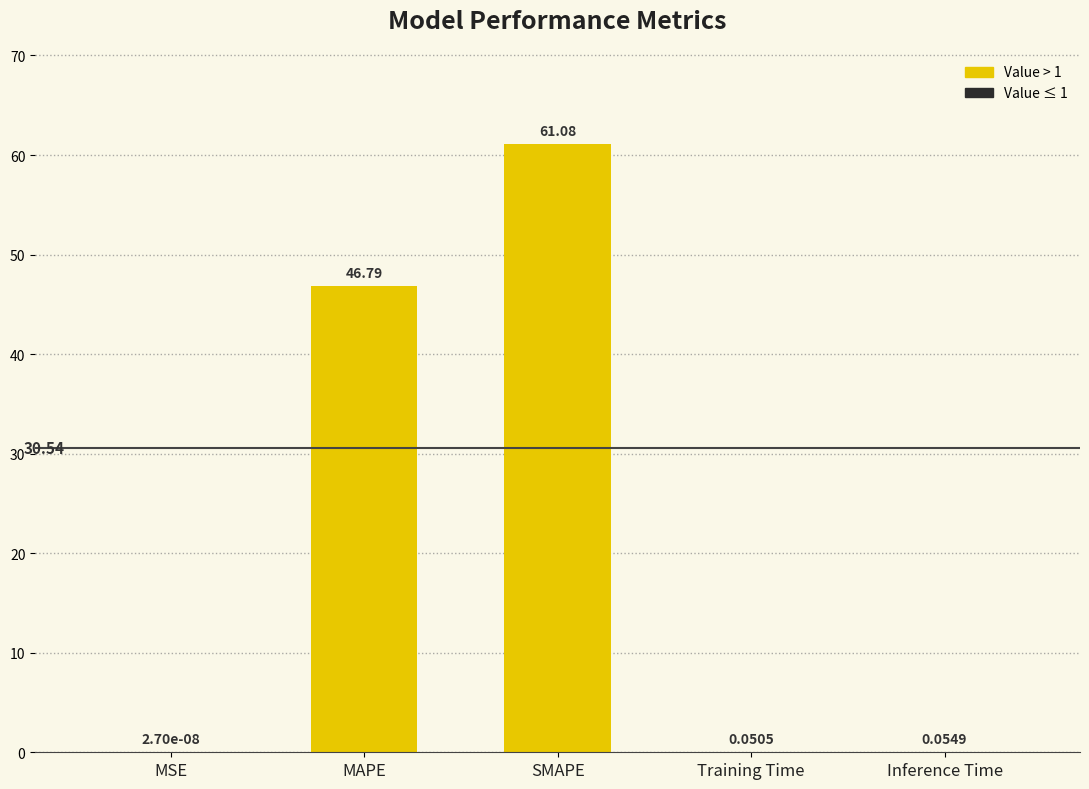

What is the change in value from SMAPE to Training Time?

-61.0